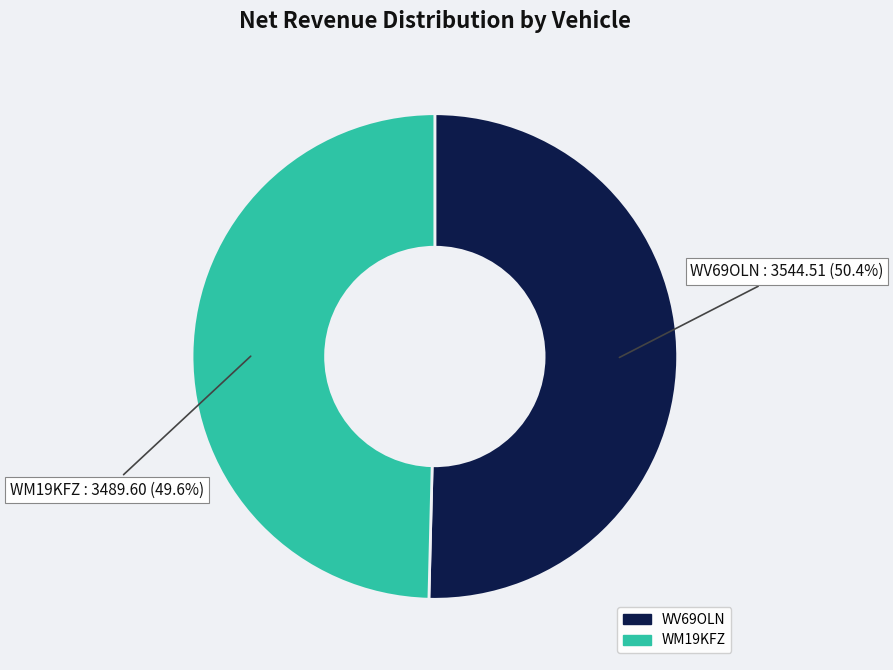

To the nearest percent, what percentage of the pie is WV69OLN?

50%